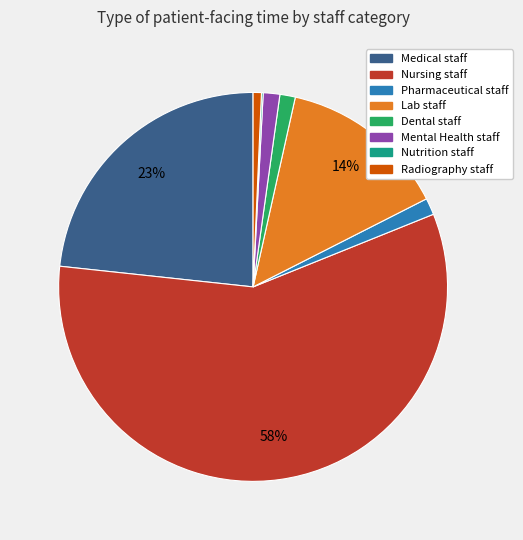

Approximately how many times larger is the value at Lab staff compared to Nursing staff?

0.2